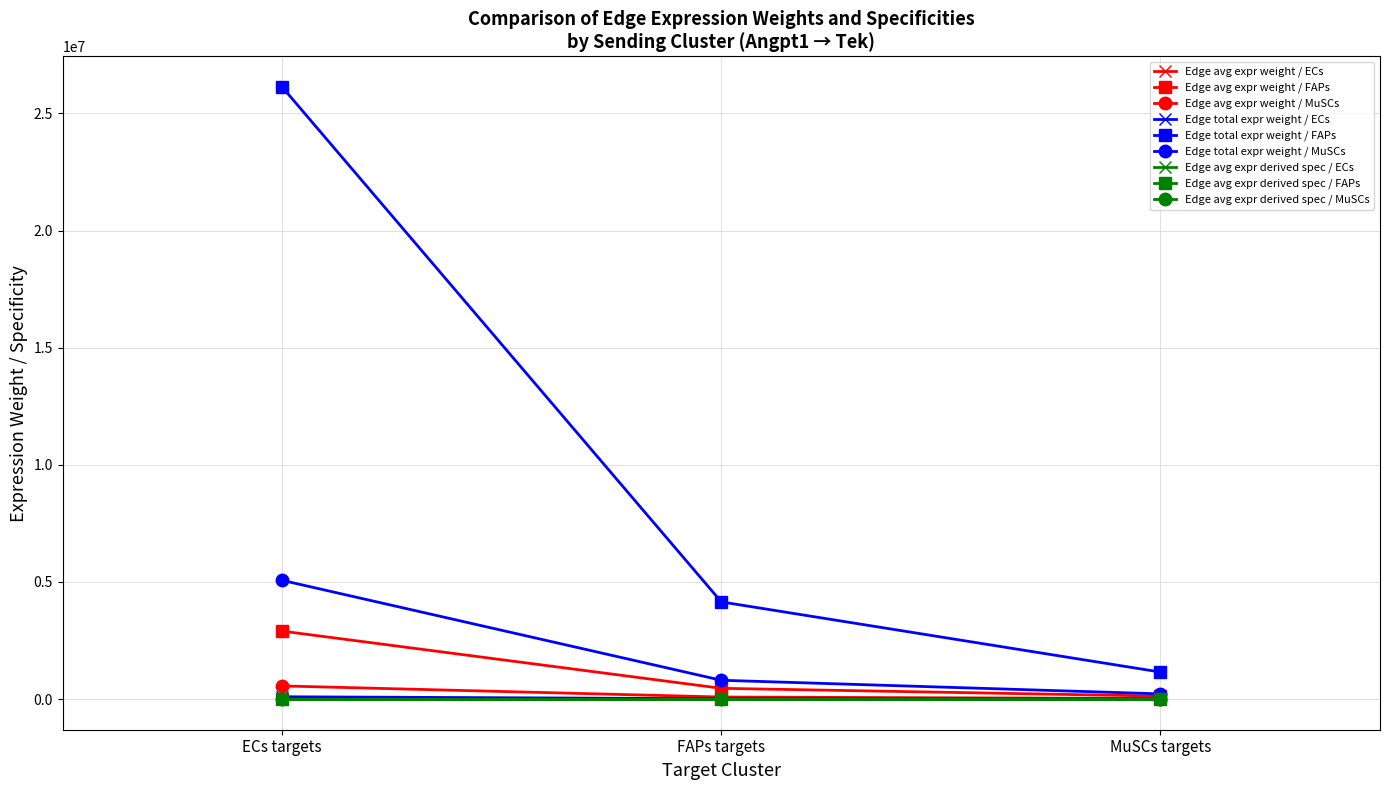

Which series has the largest range (max minus min)?

Edge total expr weight / FAPs